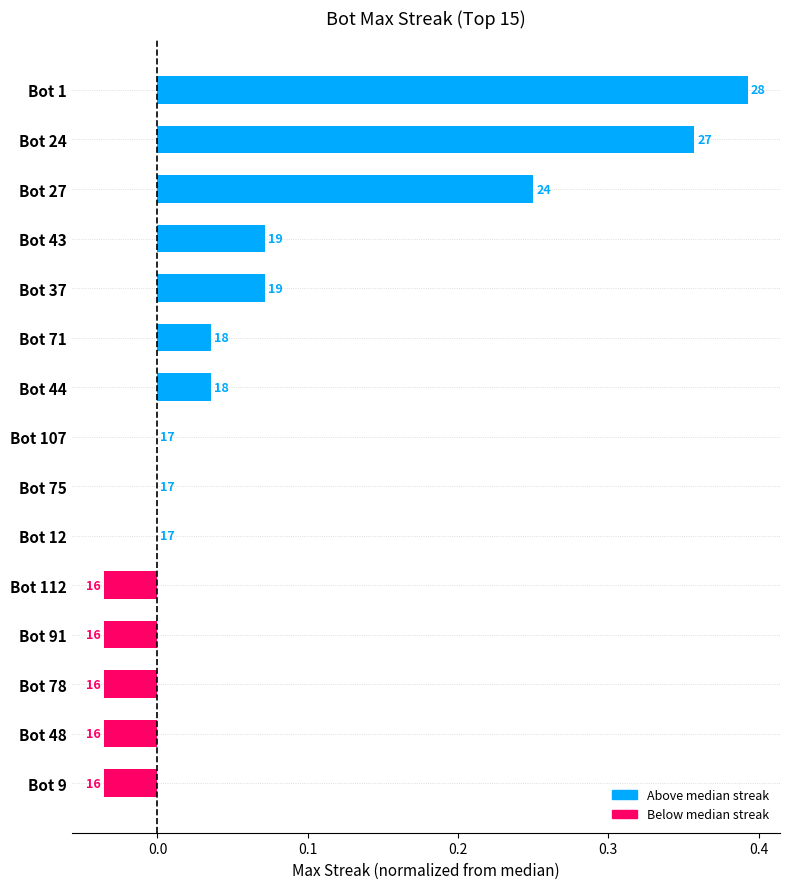

How many data points are above 0?

7